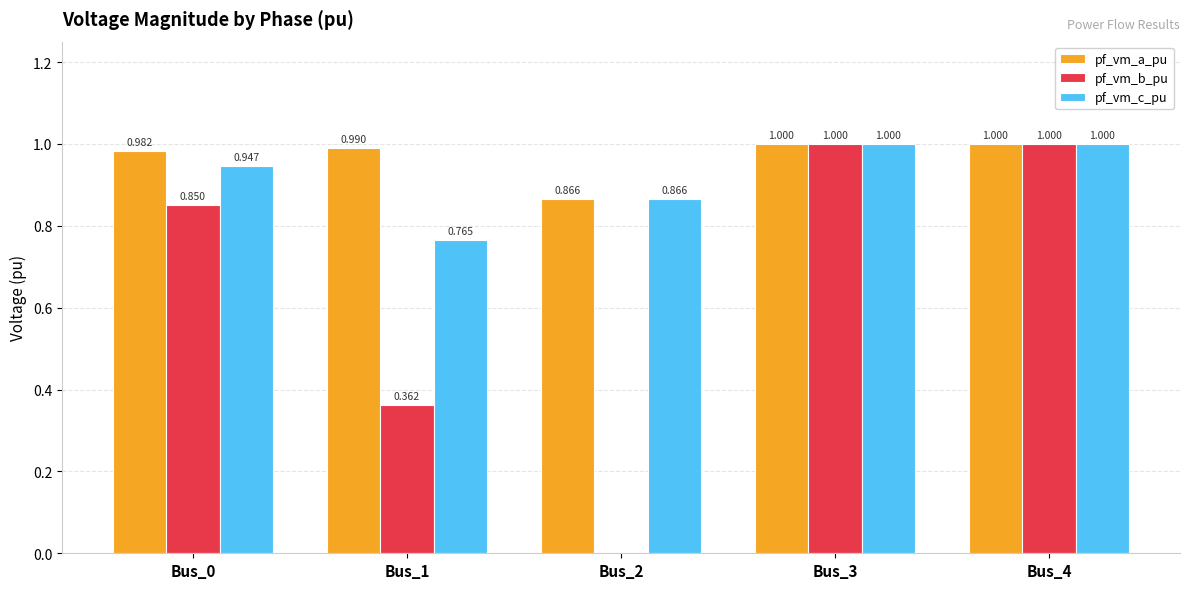

Is the value of pf_vm_b_pu at Bus_2 greater than the value of pf_vm_a_pu at Bus_3?

No